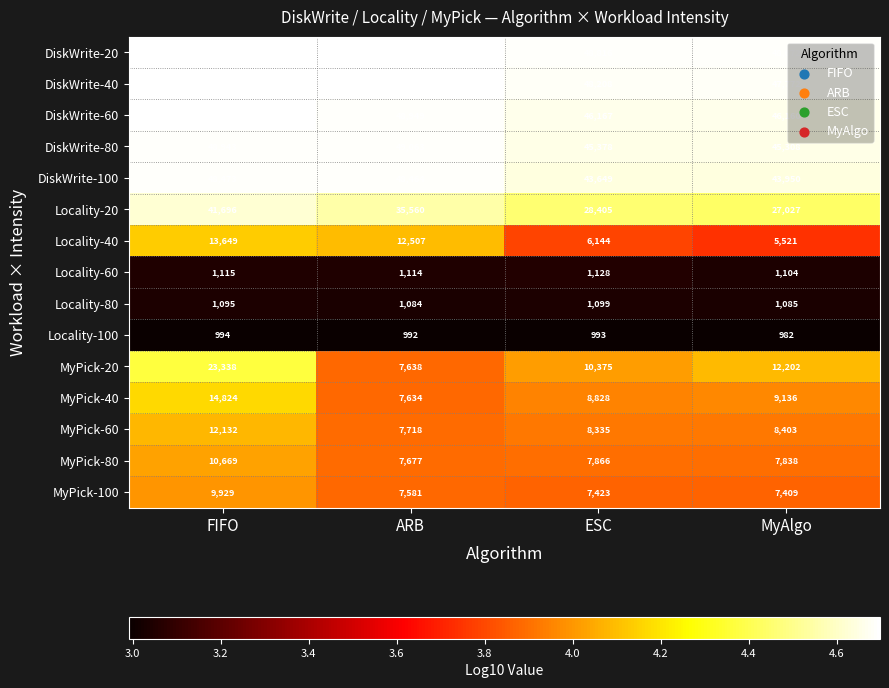

What is the difference between the highest and lowest values at FIFO?

48662